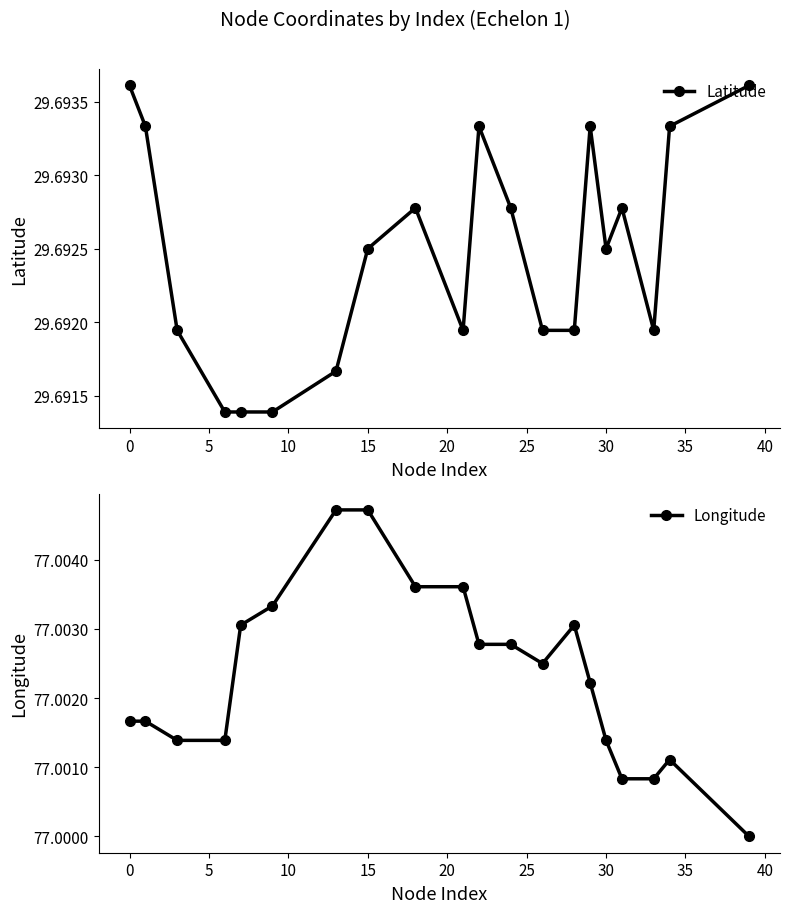

List the series in order of their overall mean, highest first.

Longitude, Latitude